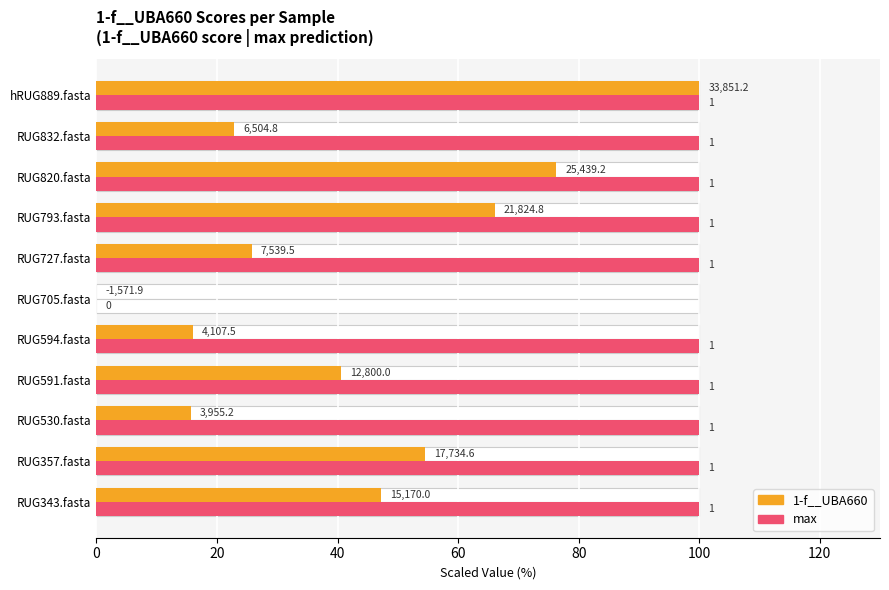

Are the bars horizontal?

Yes